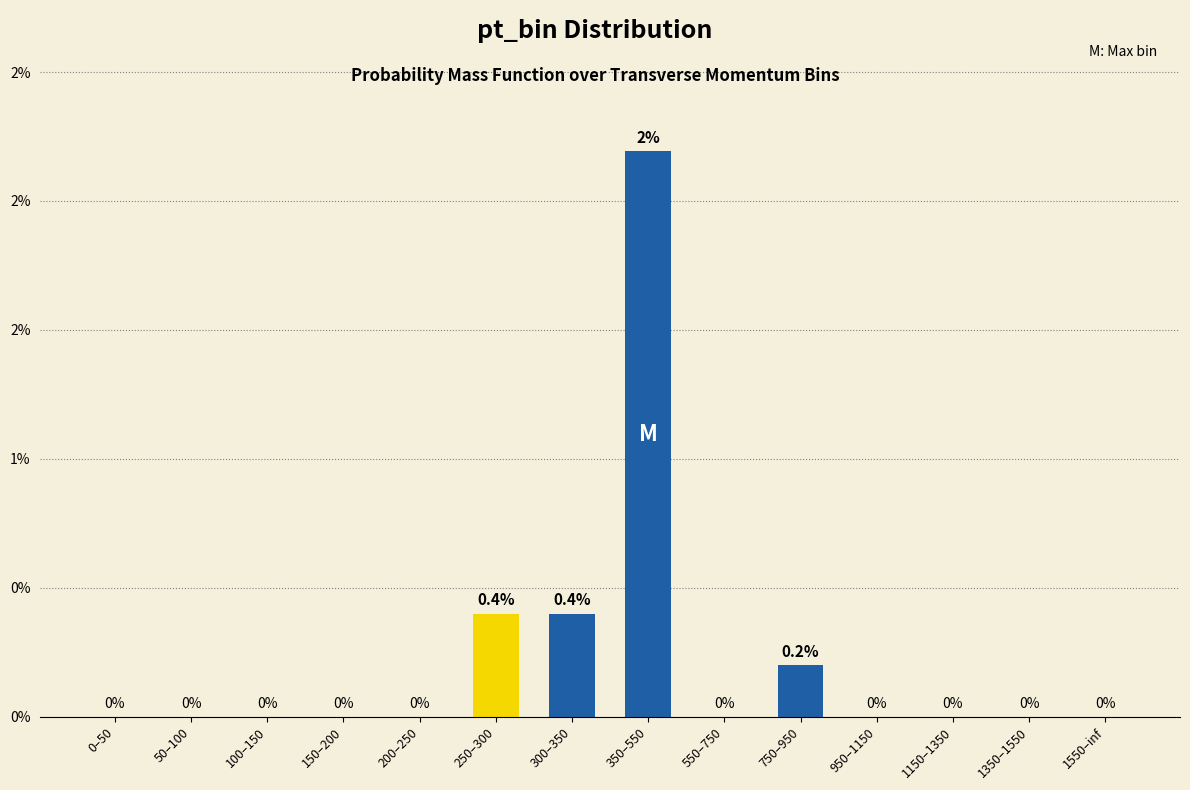

What position from the left is 350–550?

8